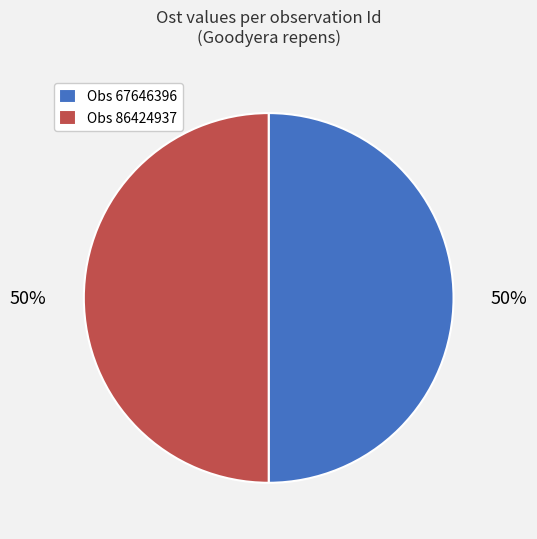

Combined, do Obs 67646396 and Obs 86424937 account for over 50%?

Yes